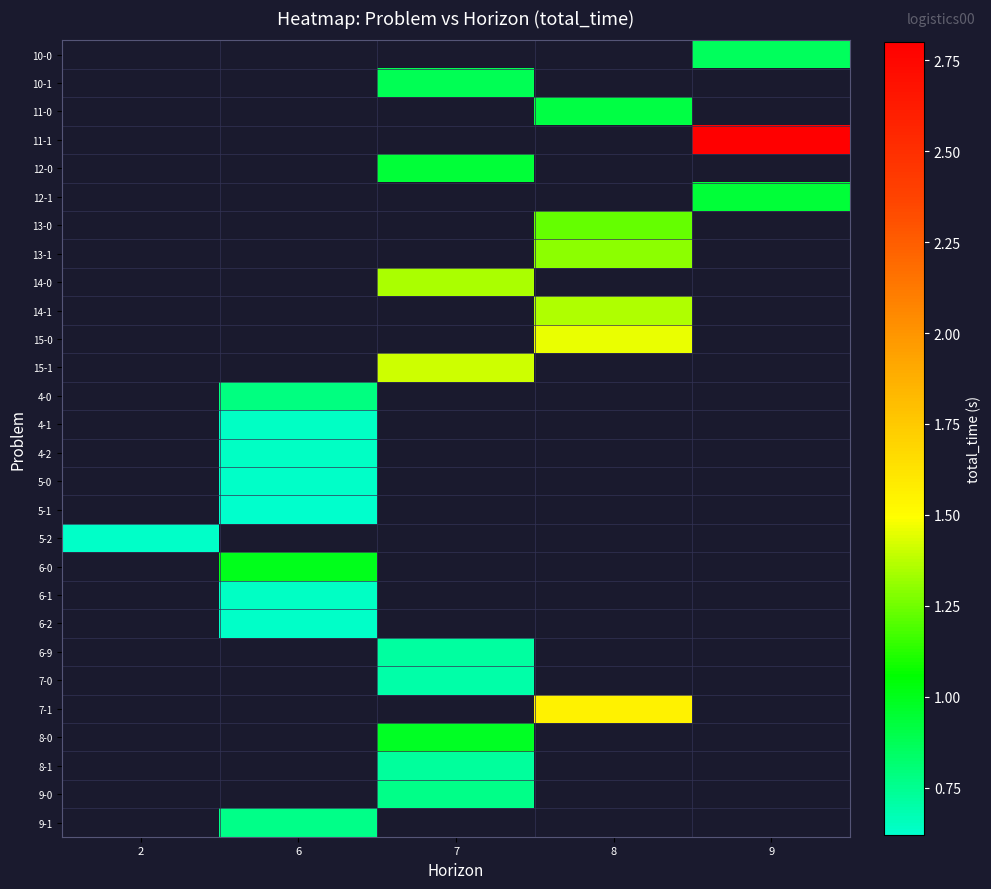

How many categories are shown in the chart?

5